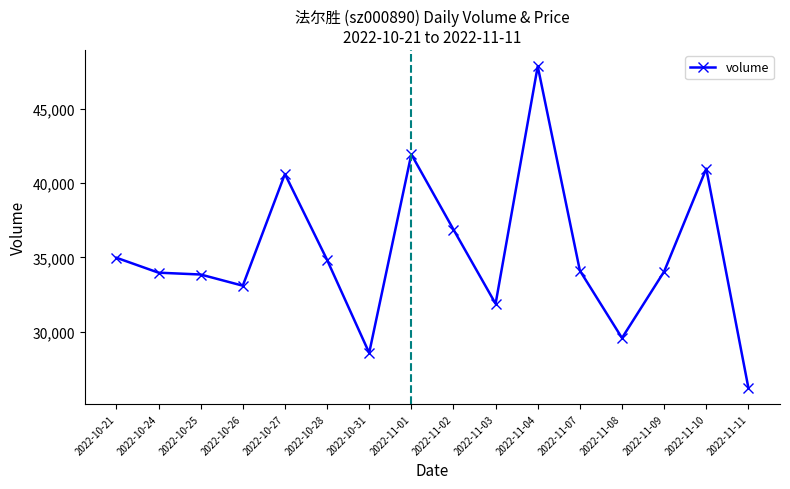

What is the value of the 2nd point from the left?

33971